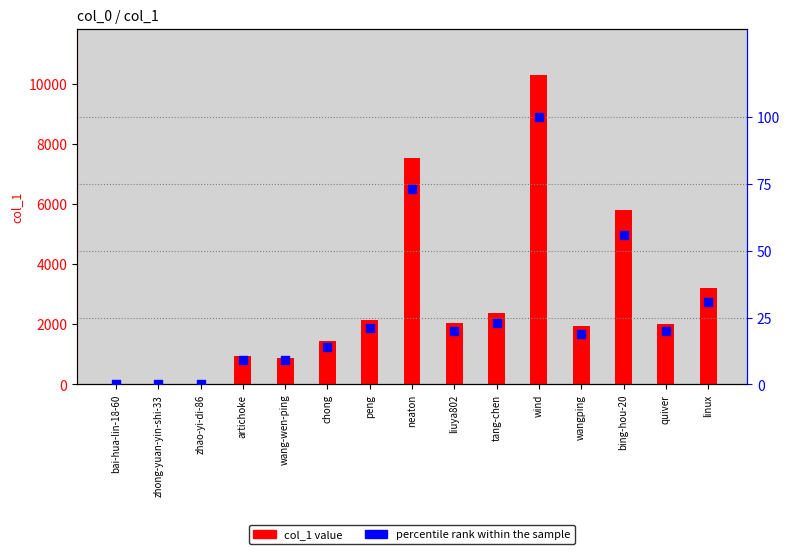

Which series reaches the maximum Y coordinate?

col_1